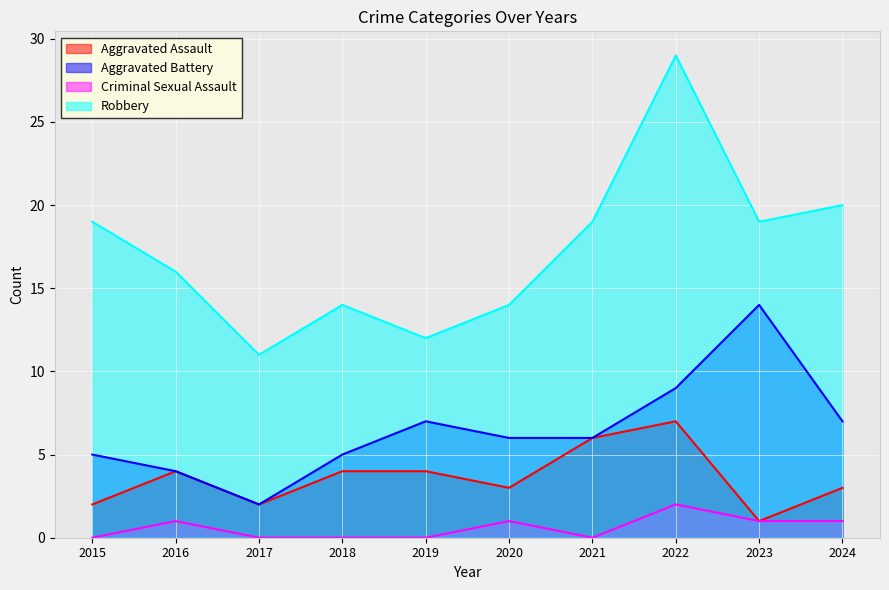

True or false: Aggravated Battery and Robbery cross at least once.

False